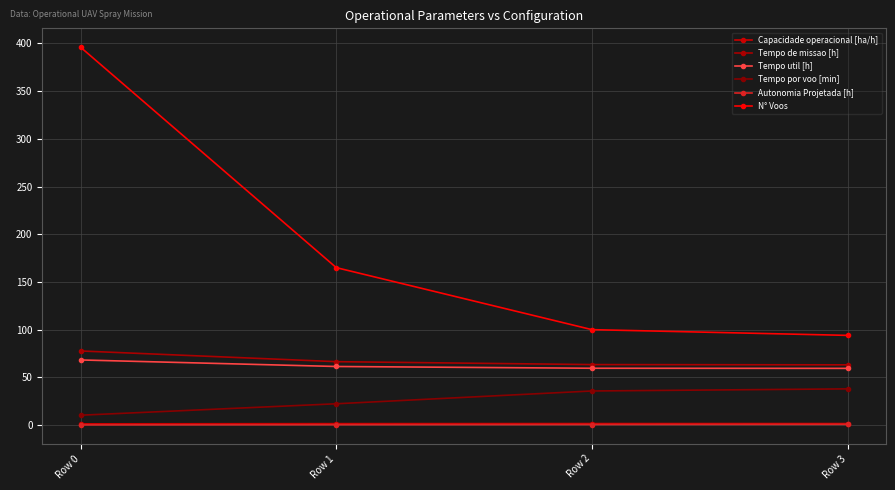

What are all the series names shown in the legend?

Capacidade operacional [ha/h], Tempo de missao [h], Tempo util [h], Tempo por voo [min], Autonomia Projetada [h], N° Voos